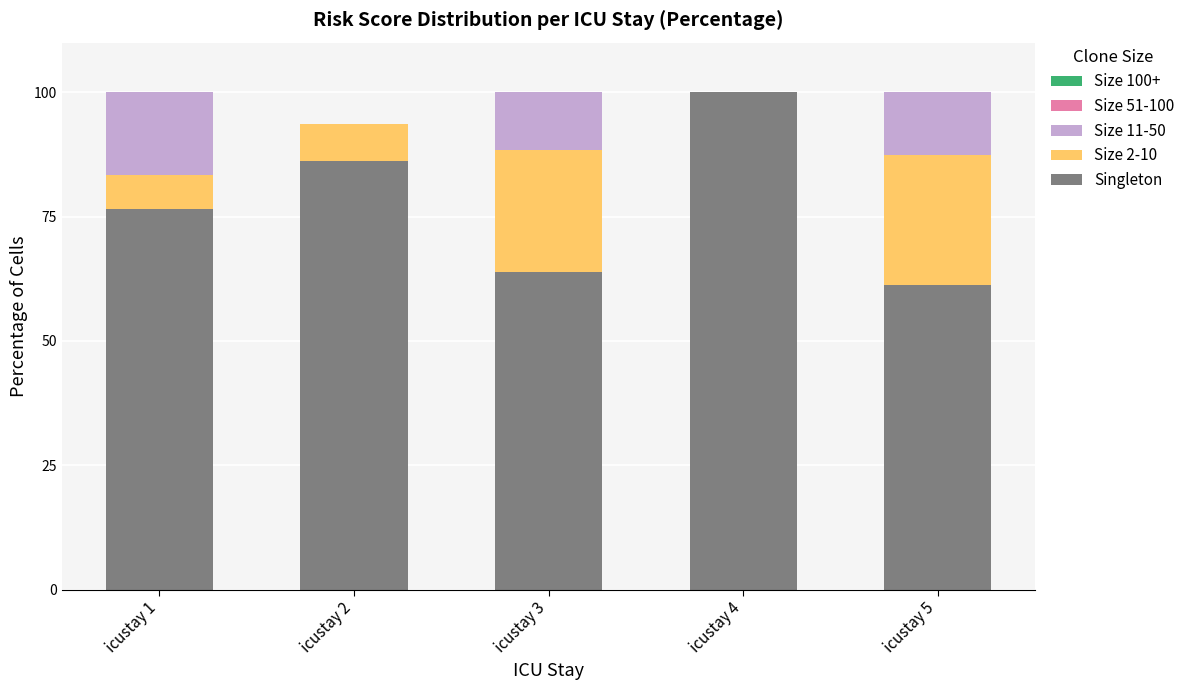

Reading left to right, transcribe the values for Singleton.

icustay 1=76.5	icustay 2=86.2	icustay 3=63.8	icustay 4=100.0	icustay 5=61.2